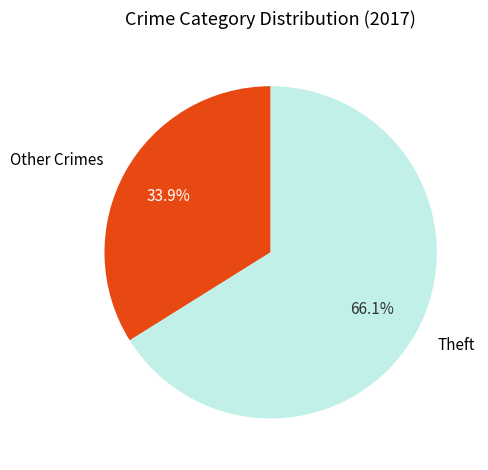

To the nearest percent, what is the difference between the largest and smallest slice percentages?

32%